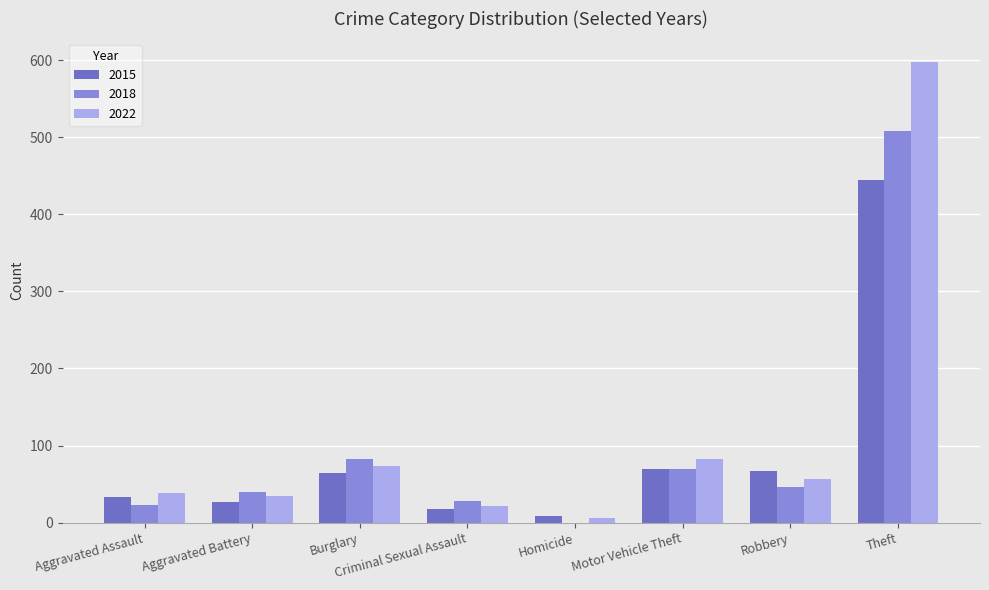

The 2018 series shows 728 at Theft. True or false?

False